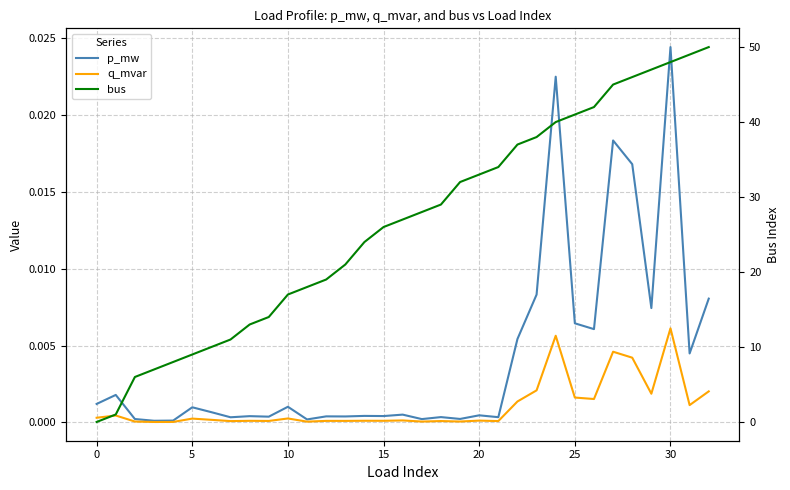

The q_mvar series shows 0.0 at 29. True or false?

True